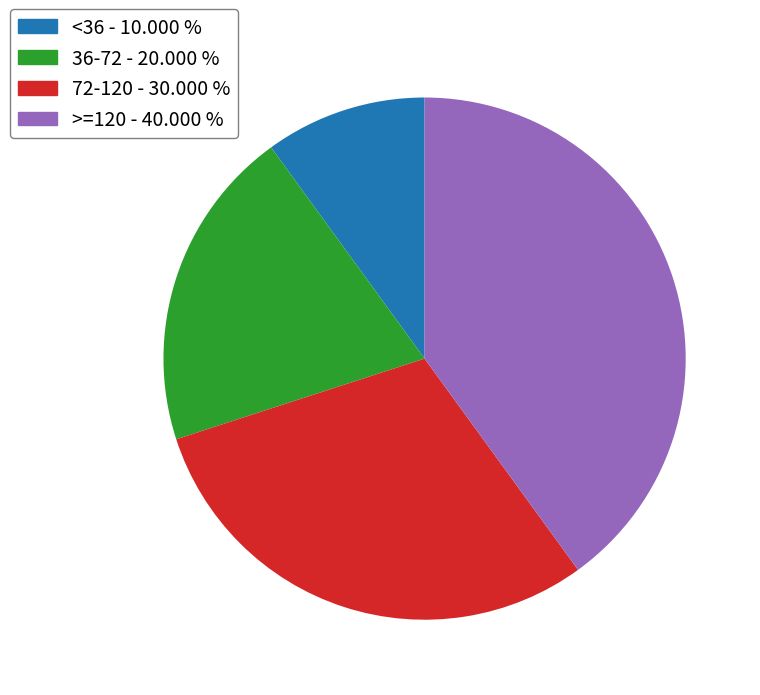

What is the largest slice in the pie chart?

>=120 - 40.000 %